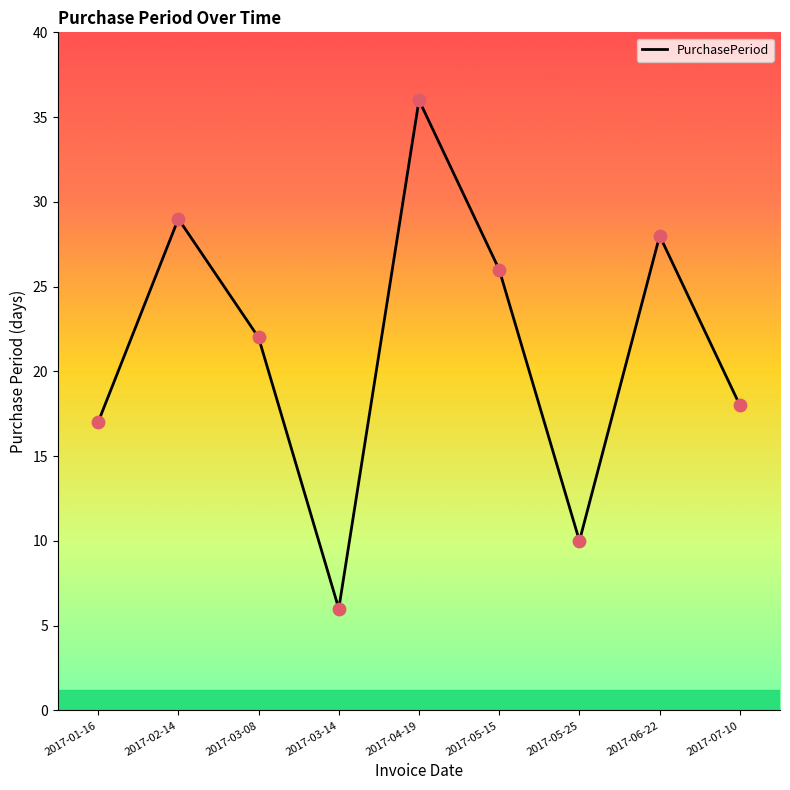

What is the change in value from 2017-03-08 to 2017-03-14?

-16